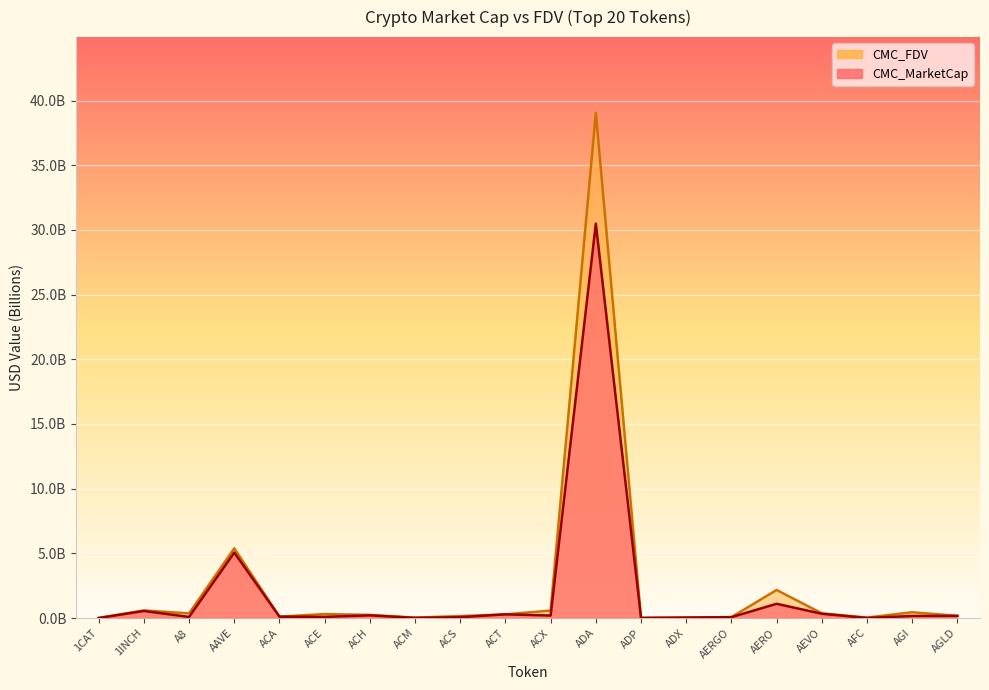

What is the value of the CMC_FDV point at the 15th from the left?

0.1